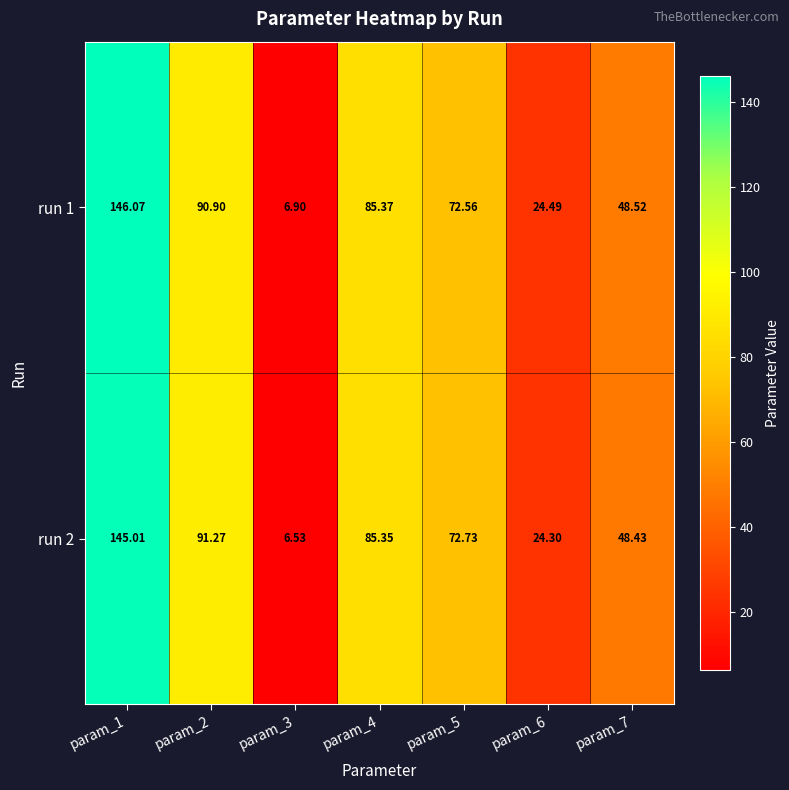

Is the value of run 2 at param_7 greater than the value of run 1 at param_4?

No